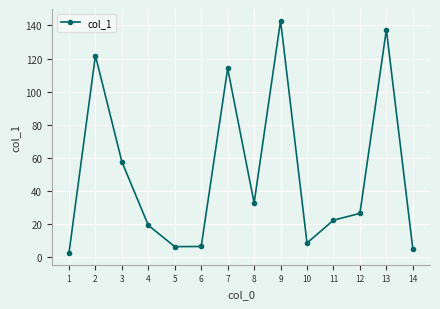

How many data points does each series have?

14